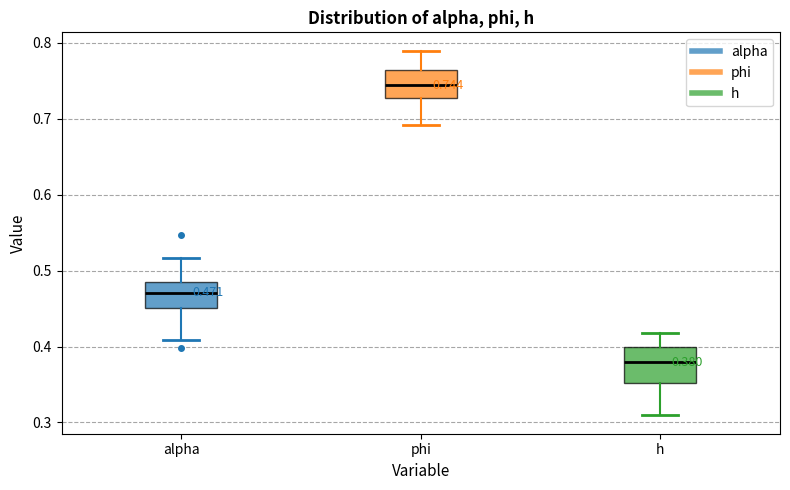

Comparing the boxes themselves (not the whiskers), which one is the tallest?

h